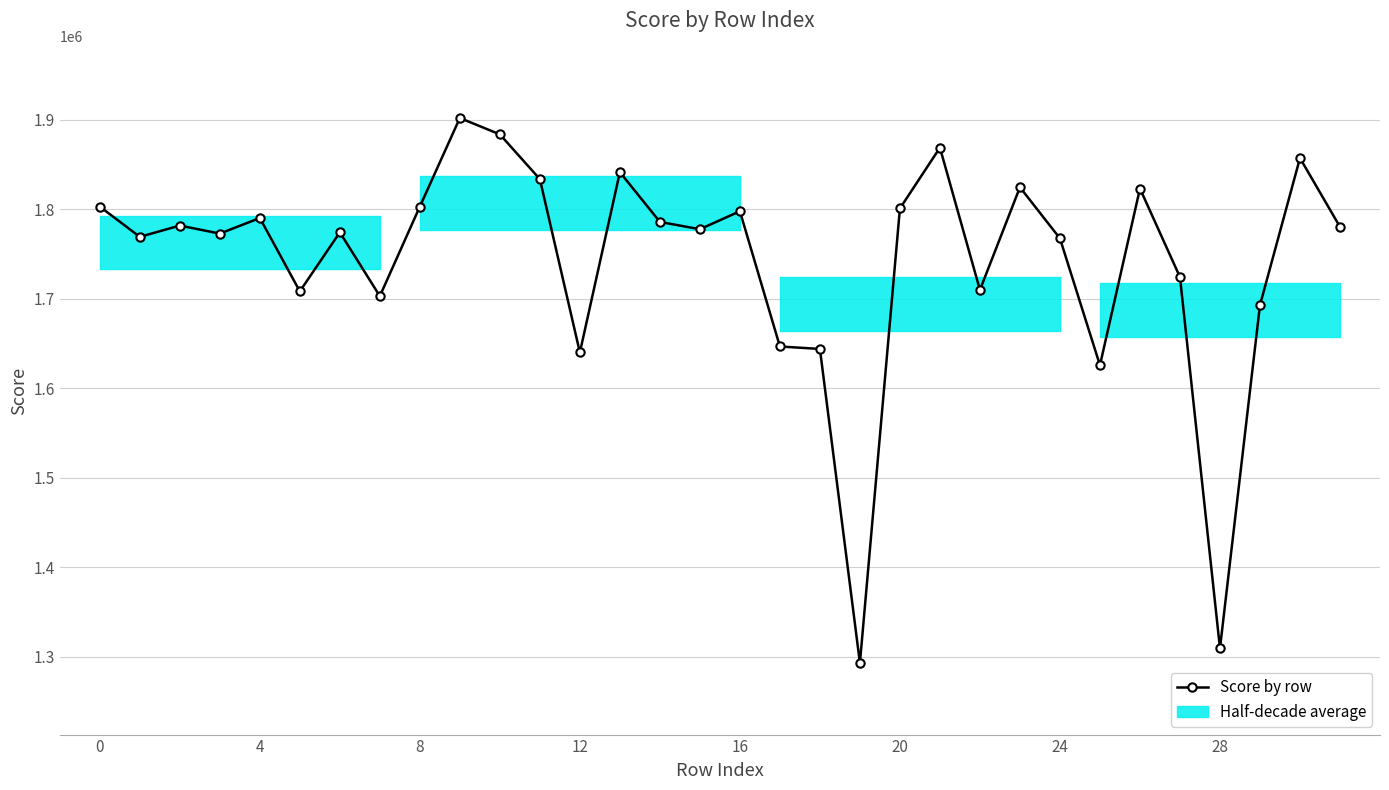

True or false: the data has more than 0 interior local peaks.

True